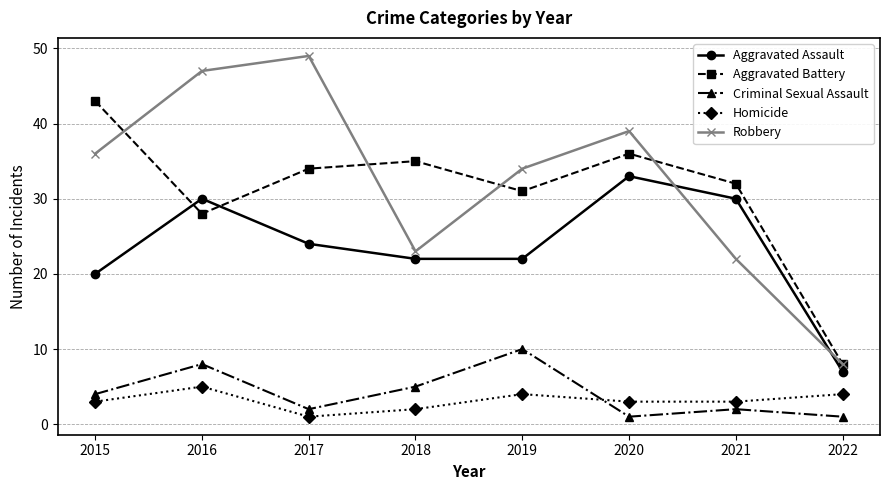

How many lines are shown in the chart?

5